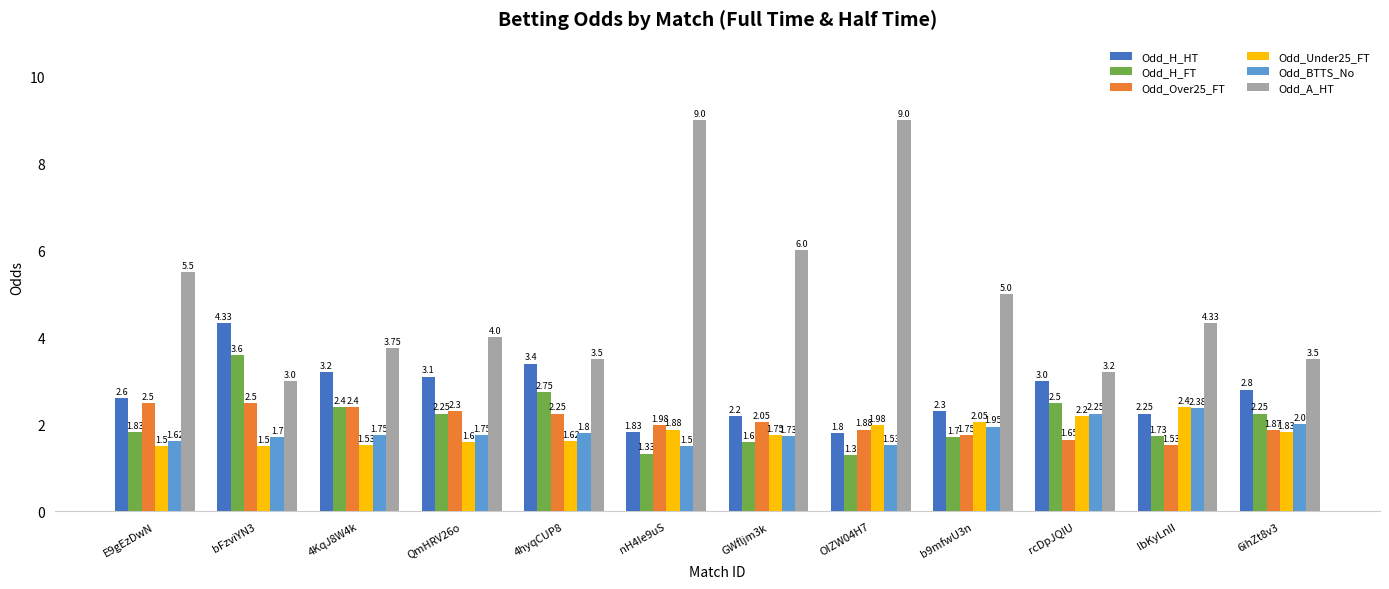

Is the value of Odd_H_HT at OIZW04H7 greater than the value of Odd_Over25_FT at E9gEzDwN?

No